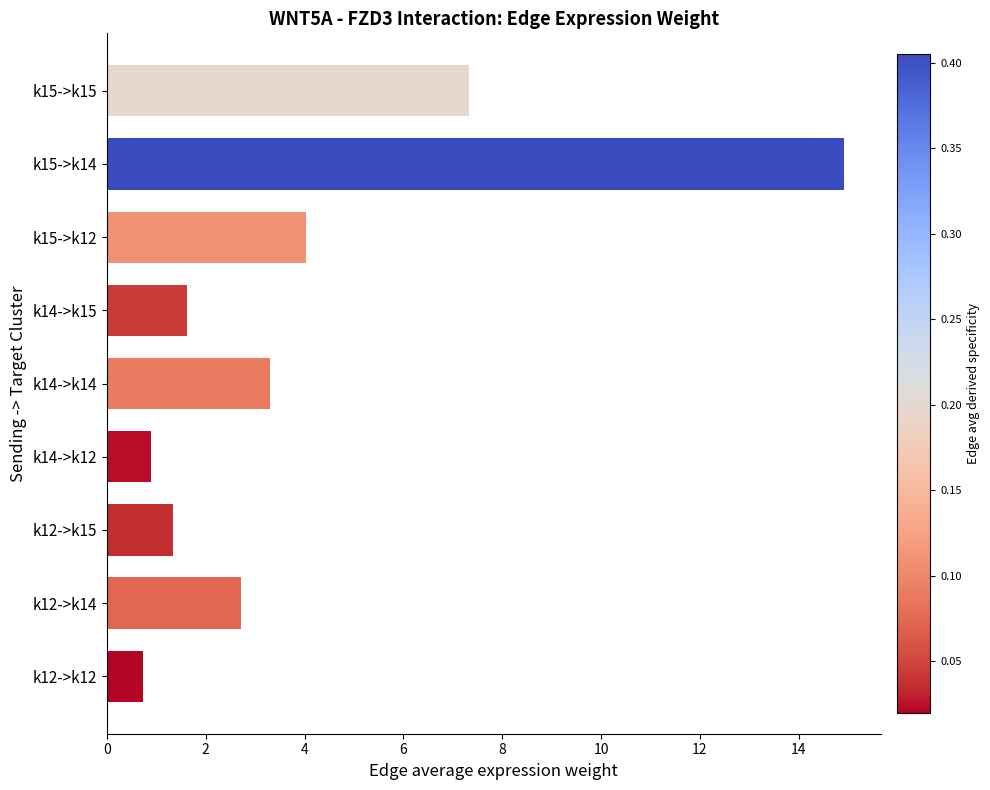

How many distinct data groups are displayed?

1